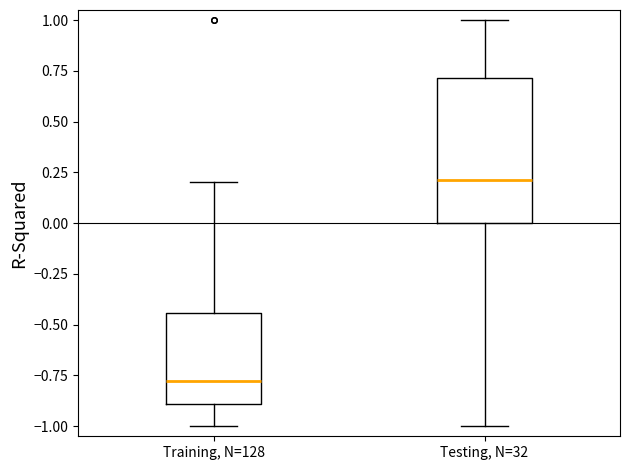

Which box's median line is the lowest?

Training, N=128